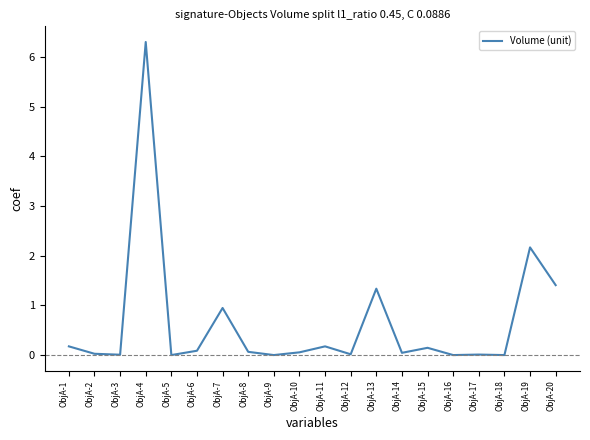

The value at ObjA-3 is 0.0. True or false?

True